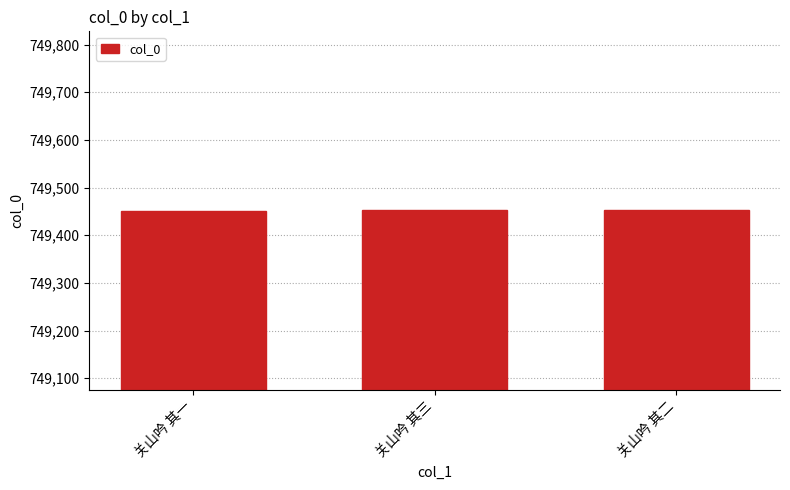

Read the value at 关山吟 其二.

749452